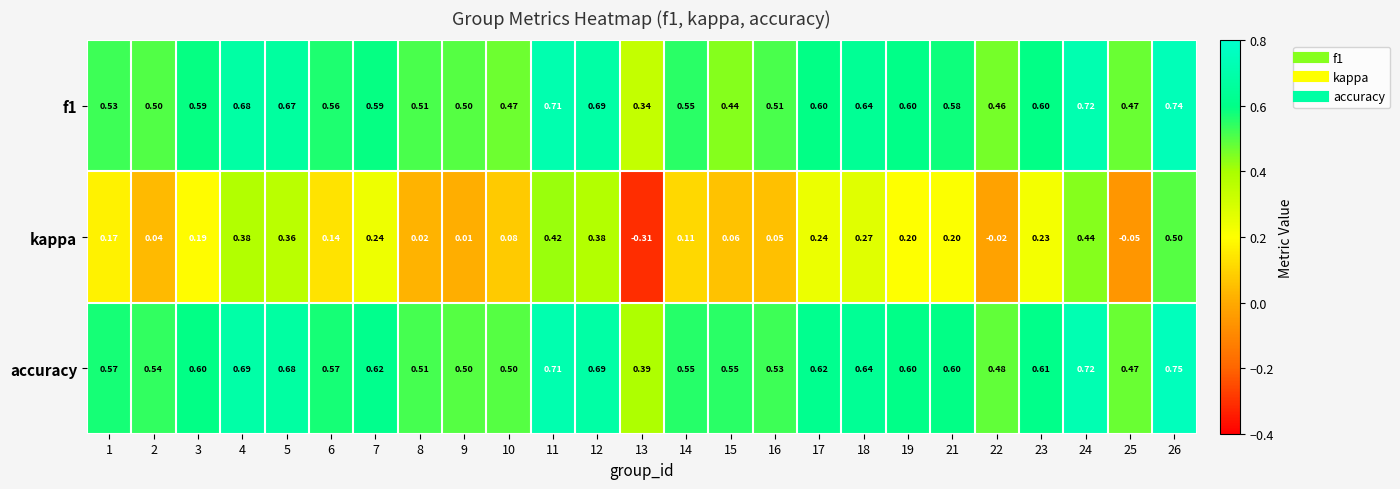

Is the value of kappa at 24 greater than the value of f1 at 26?

No